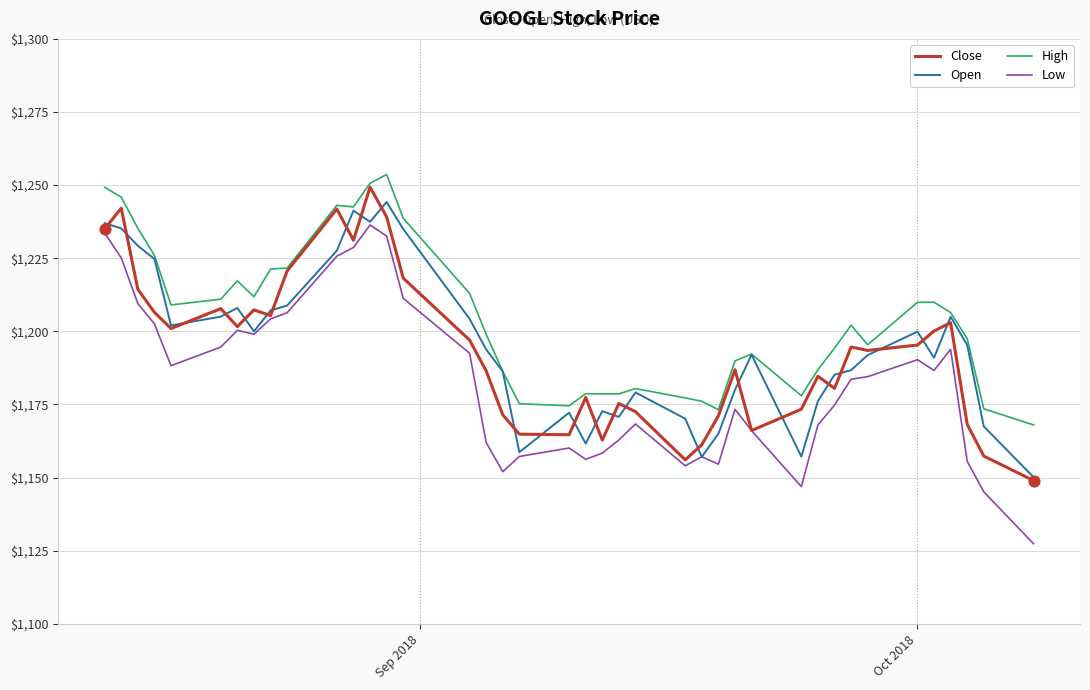

Which series has the largest total across all categories?

High